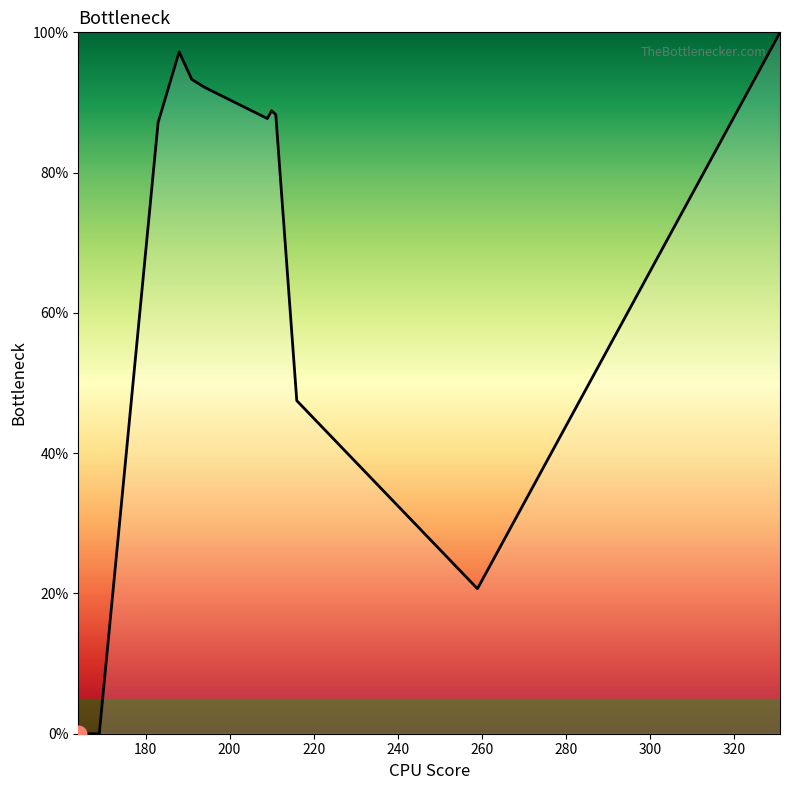

What is the difference between the maximum and minimum values?

100.0